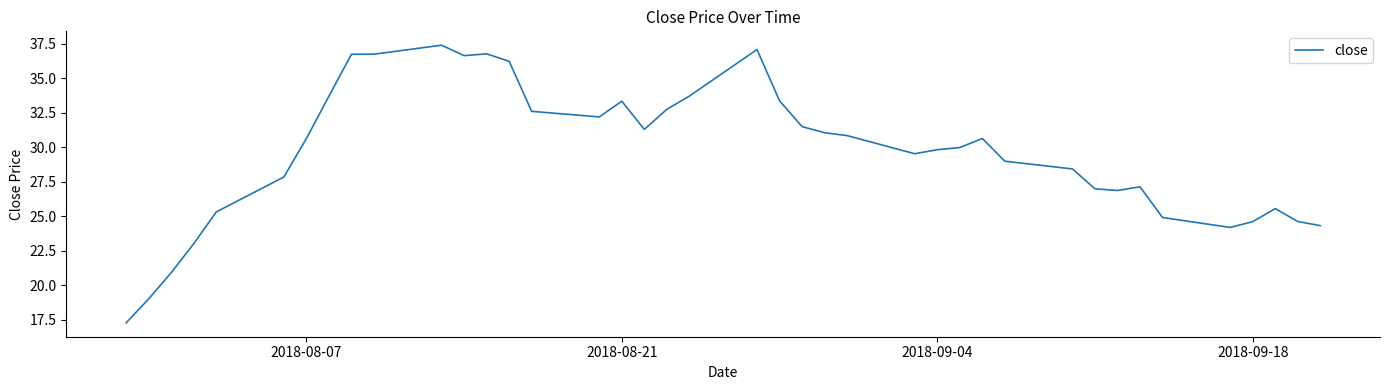

What is the smallest value displayed?

17.3